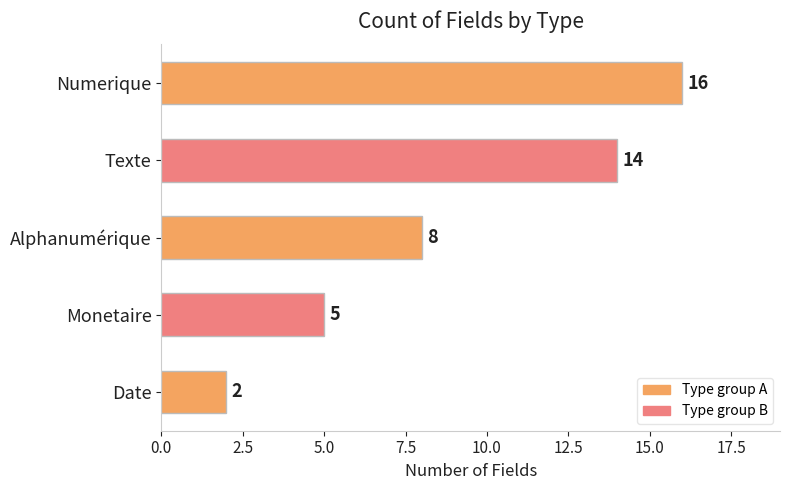

Does the chart contain any negative values?

No